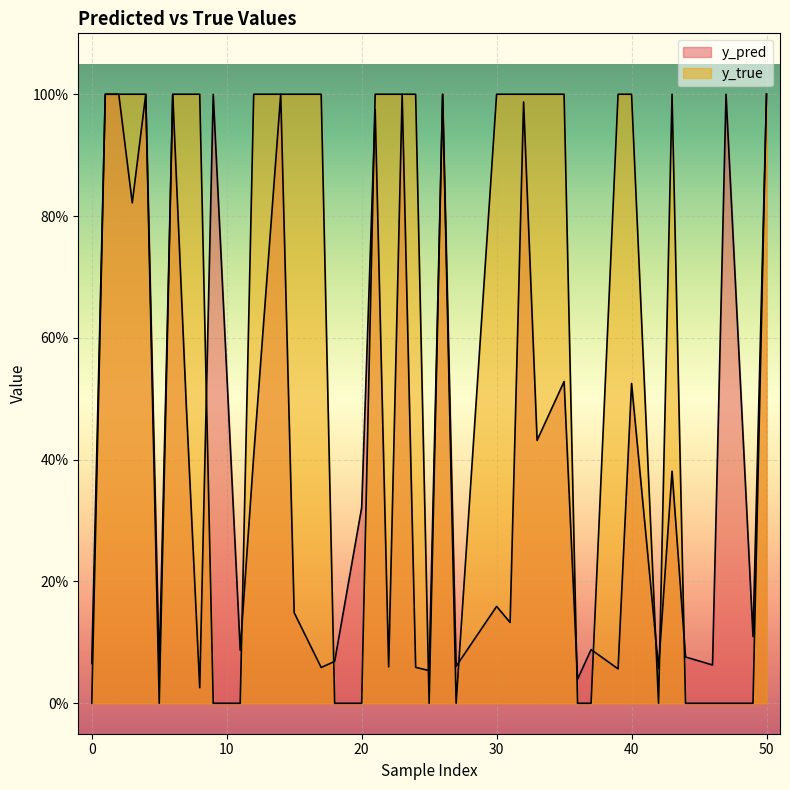

True or false: y_pred has a value of 1.0 at 26.

True